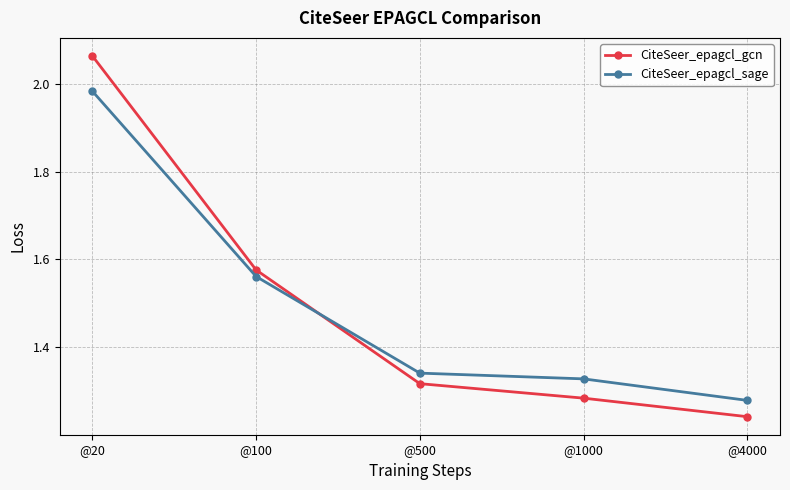

What is the total value across all series at @4000?

2.5